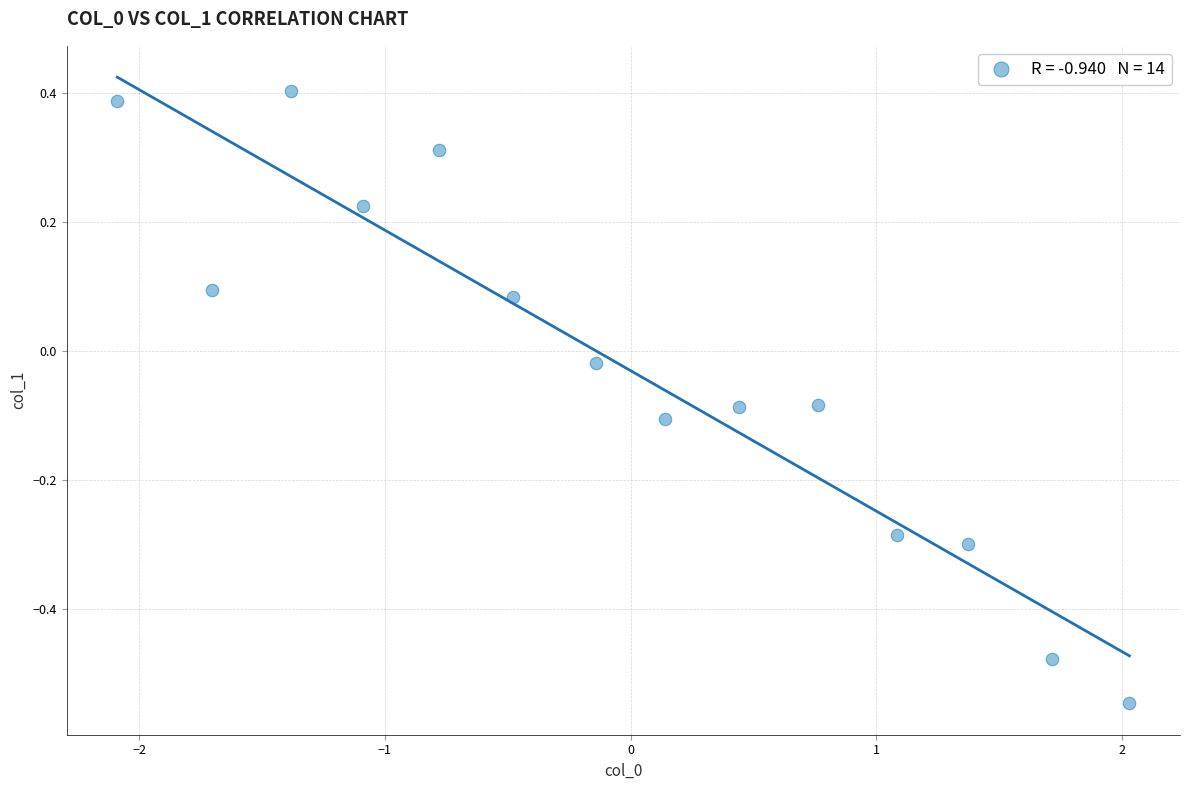

How many points are shown in the scatter plot?

14